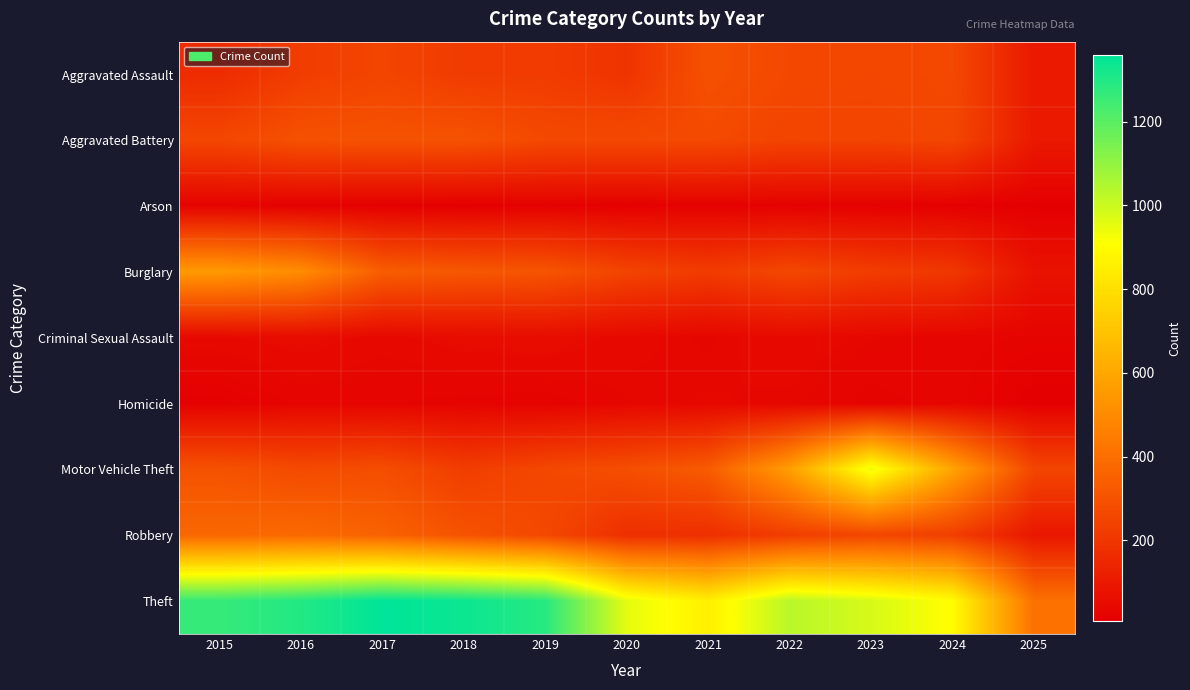

How many distinct data groups are displayed?

9